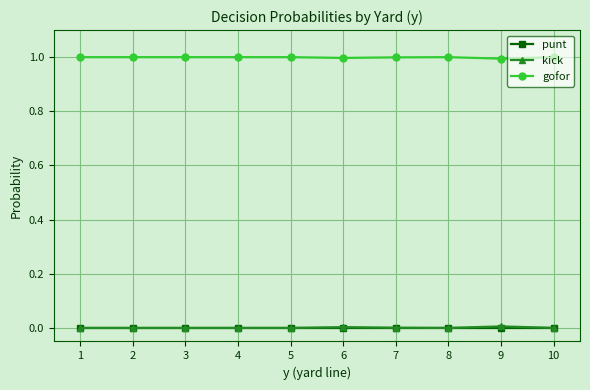

At how many categories does at least one series exceed 0?

10